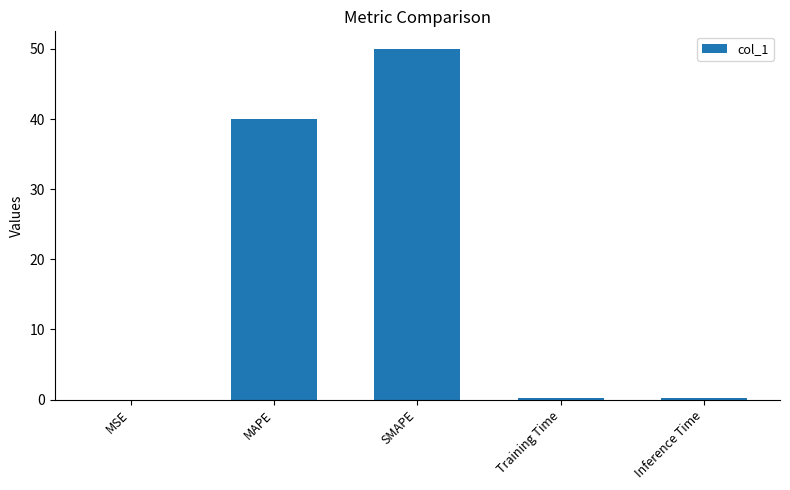

True or false: the data shows 50.0 at SMAPE.

True